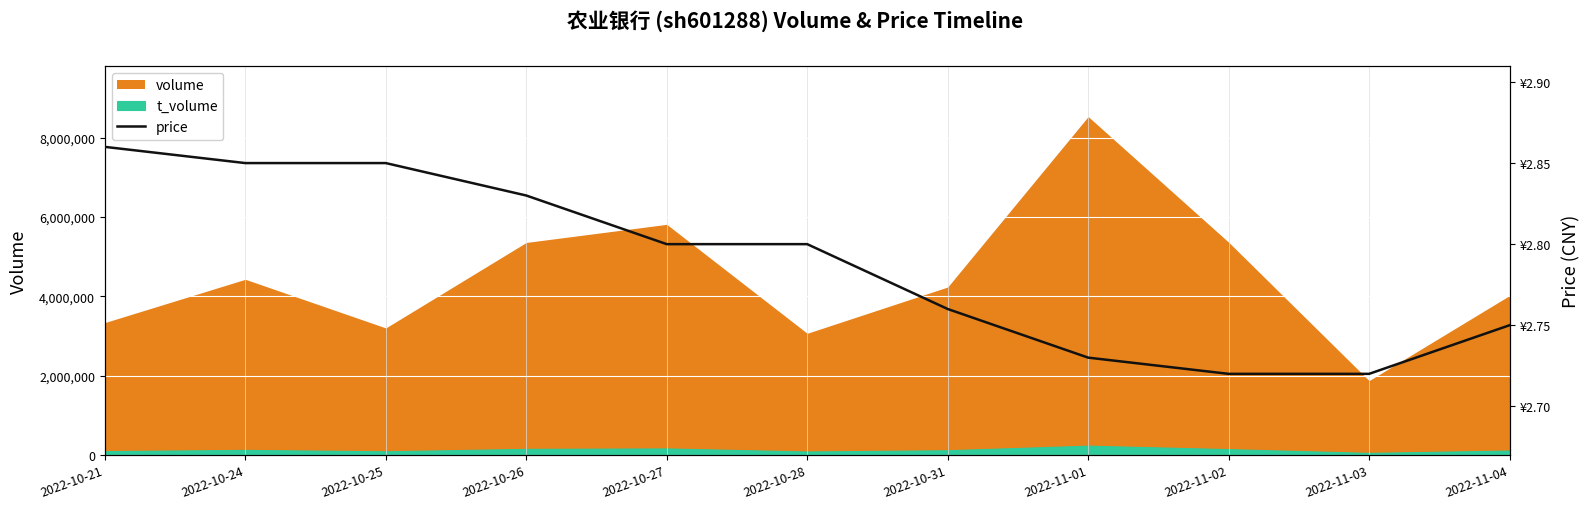

What is the label of the 2nd point from the right?

2022-11-03